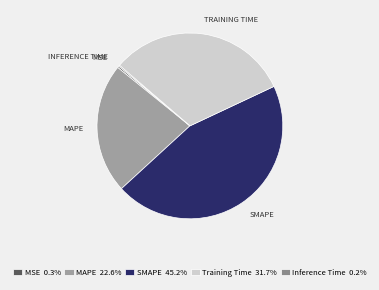

Which category has the smallest portion of the pie?

Inference Time